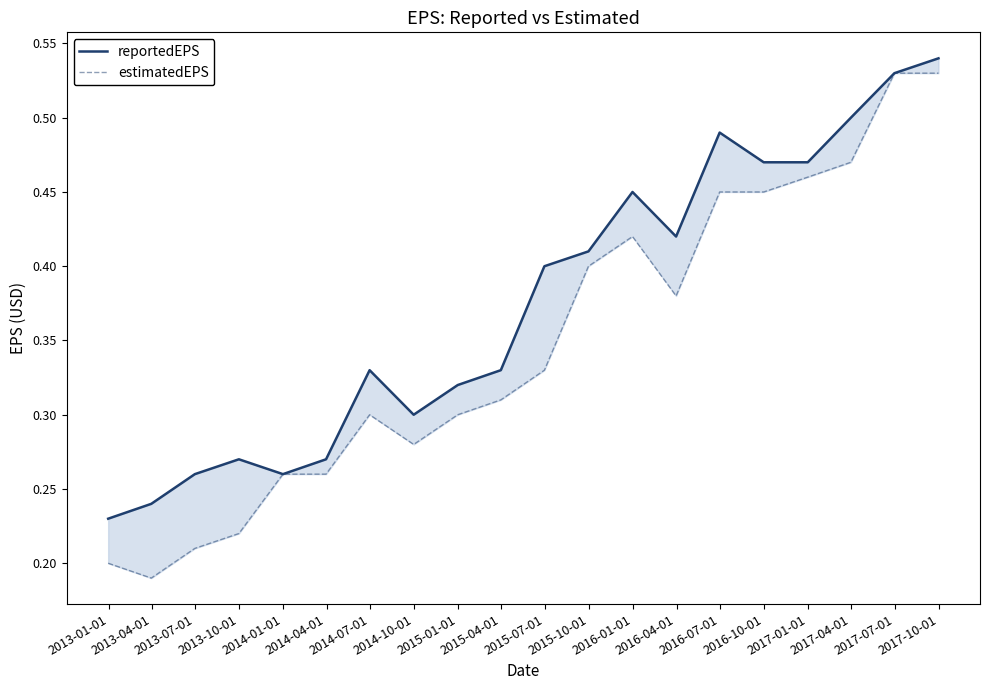

At which category is the sum across all series the highest?

2017-10-01